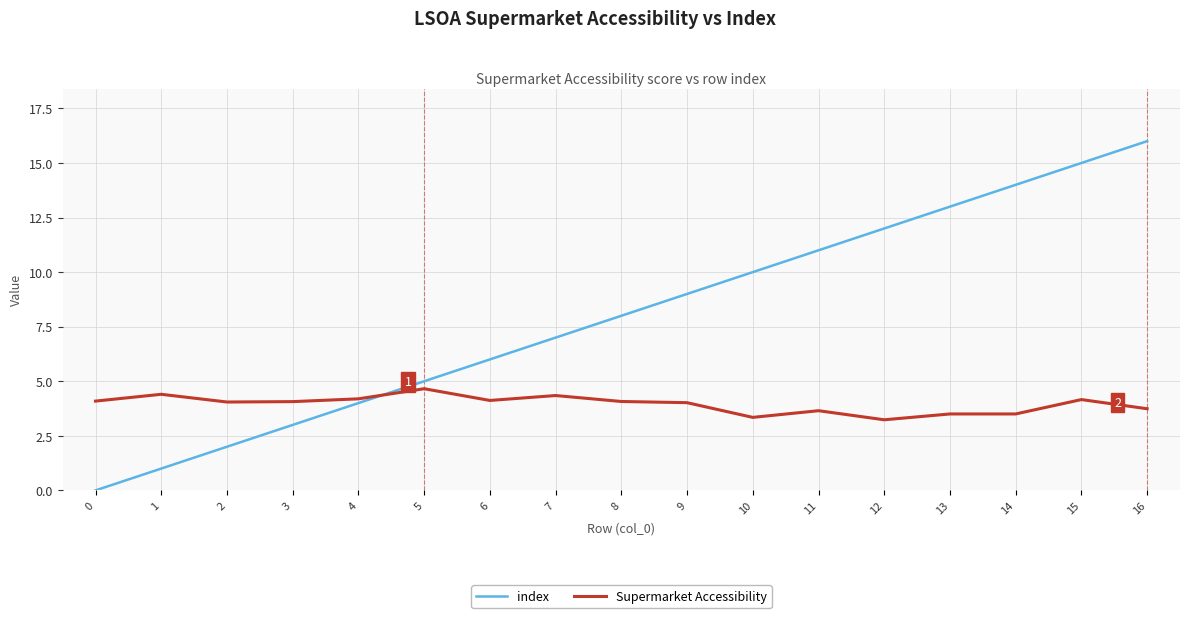

Which series has the widest spread of values?

index